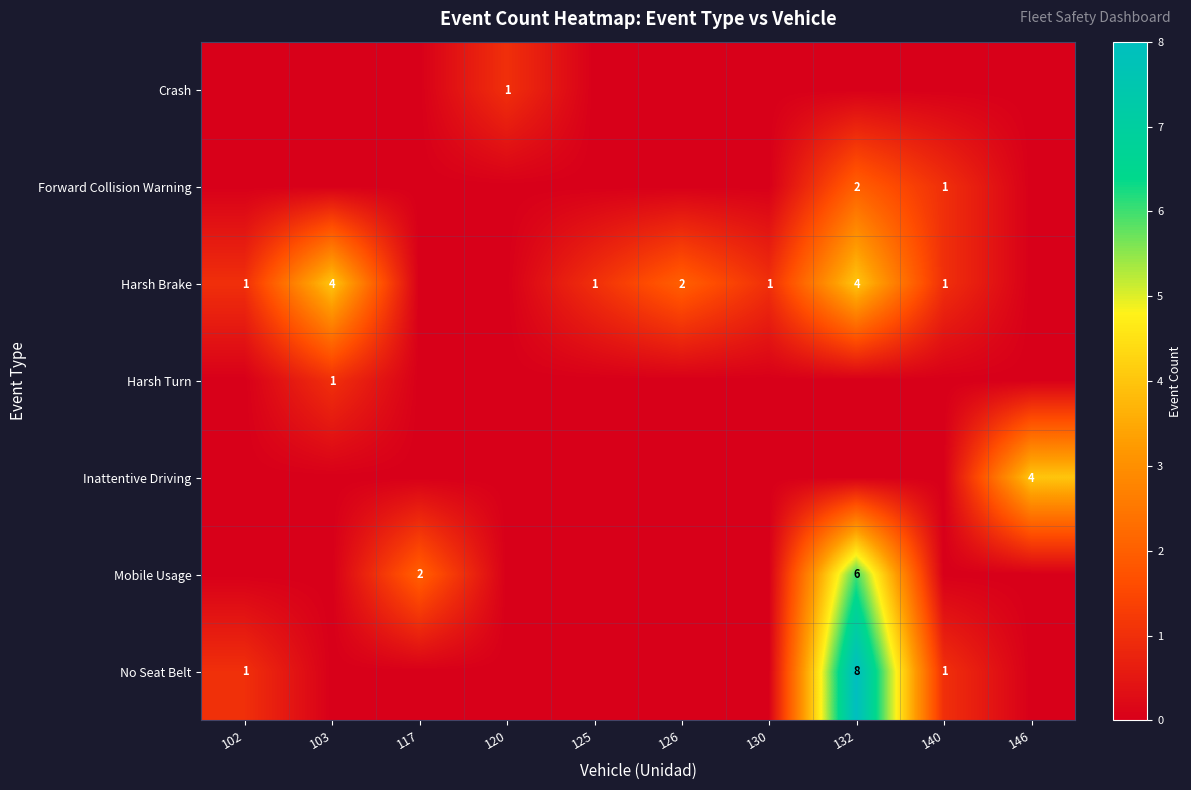

What is the total value across all series at 103?

5